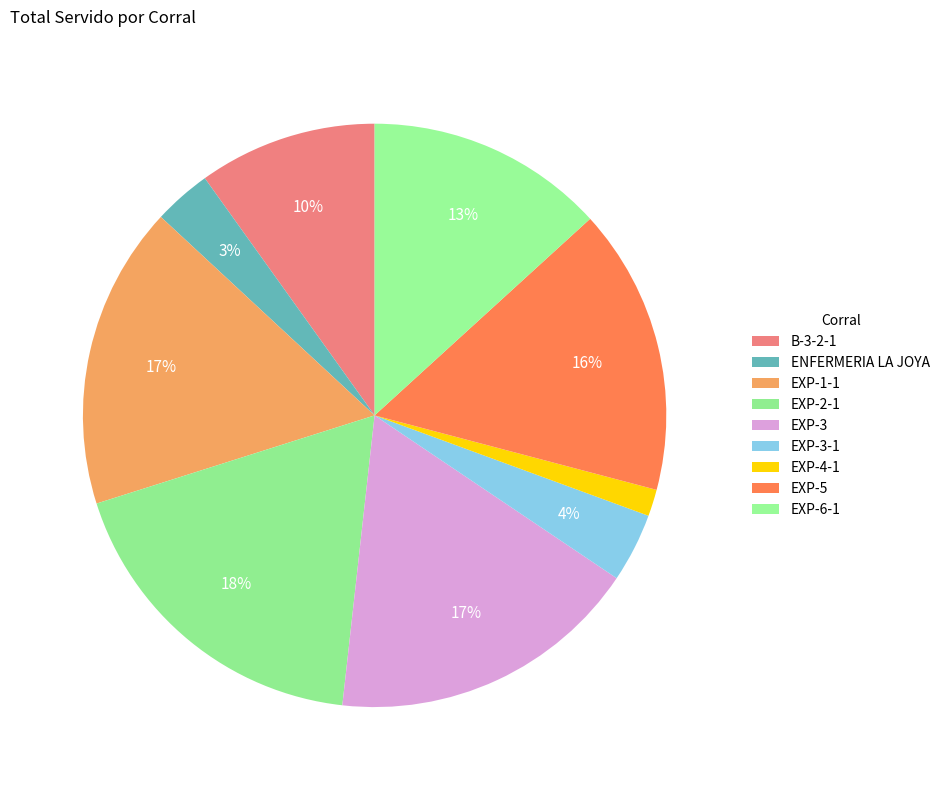

Count the number of slices in the pie.

9